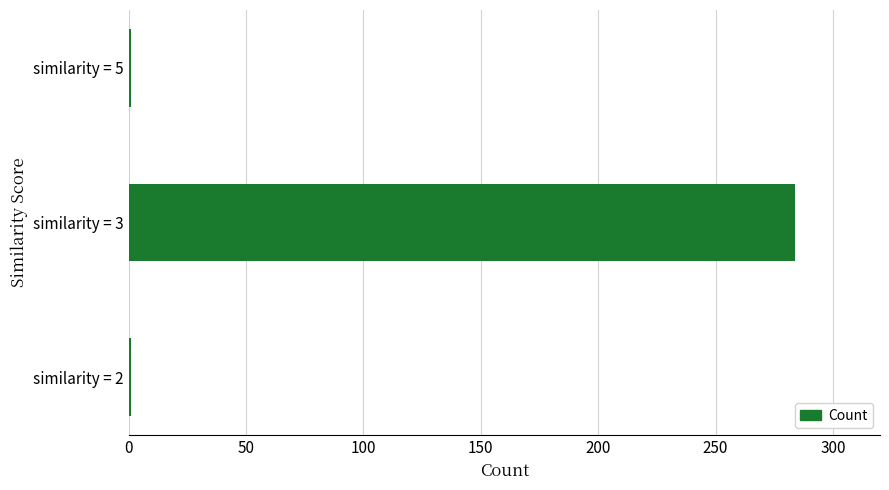

Are the bars horizontal?

Yes